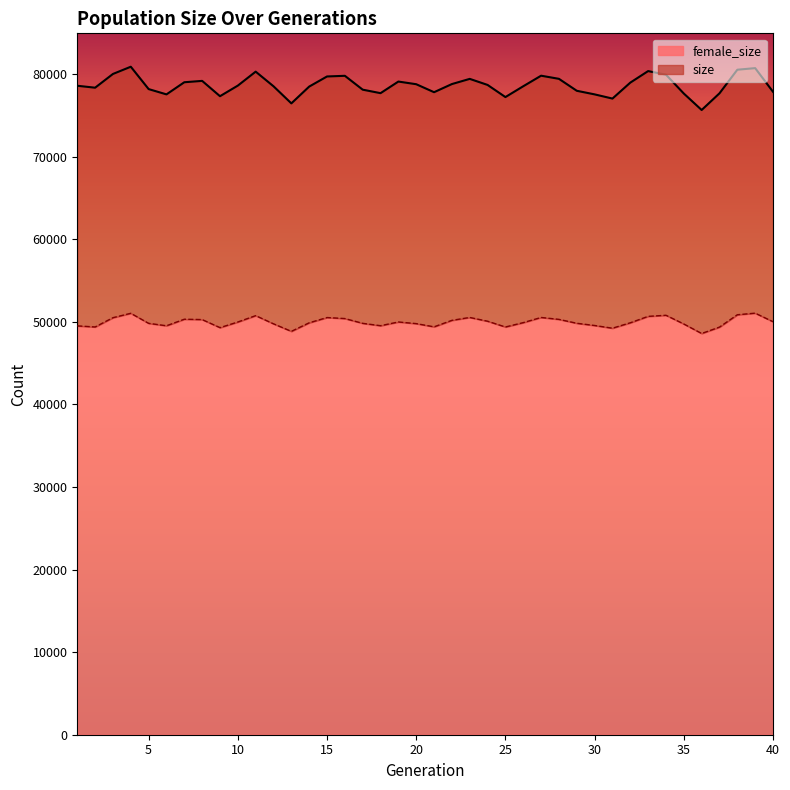

What value does the size series have at 14, to the nearest 100?

78500